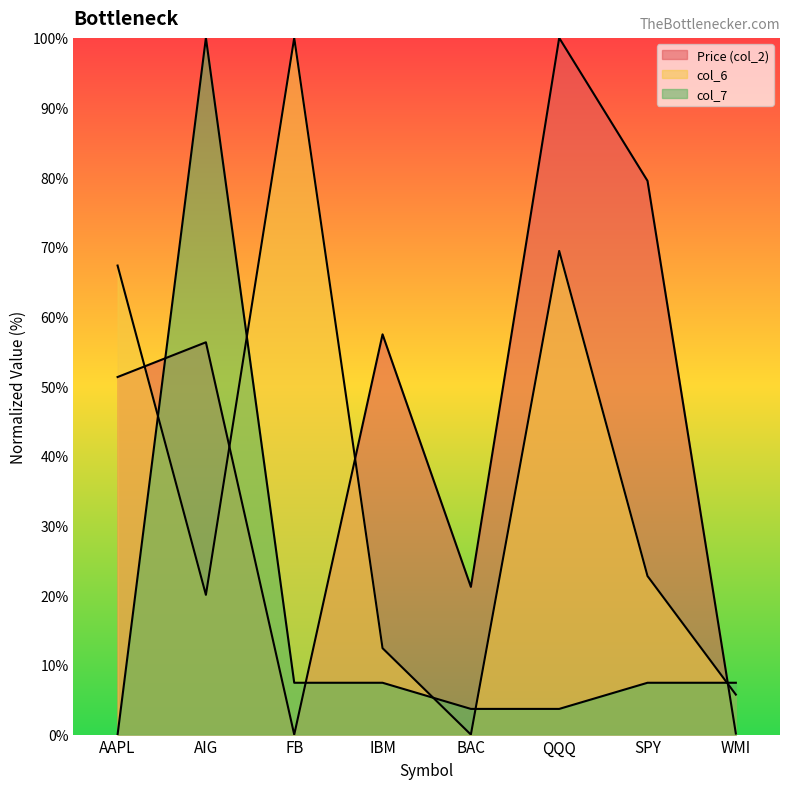

How many series are shown in this chart?

3